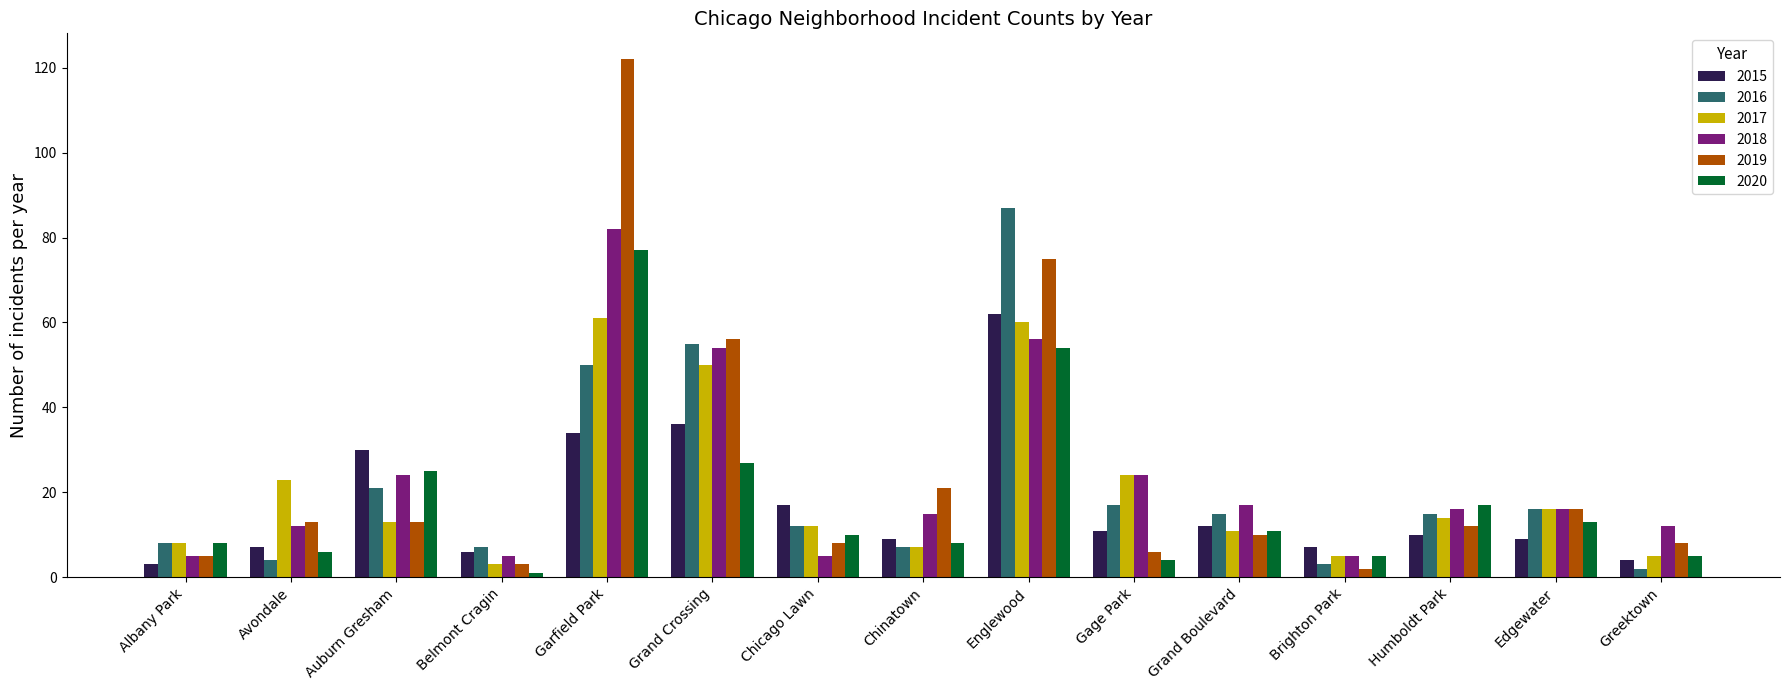

Which category has the highest value in the 2019 series?

Garfield Park